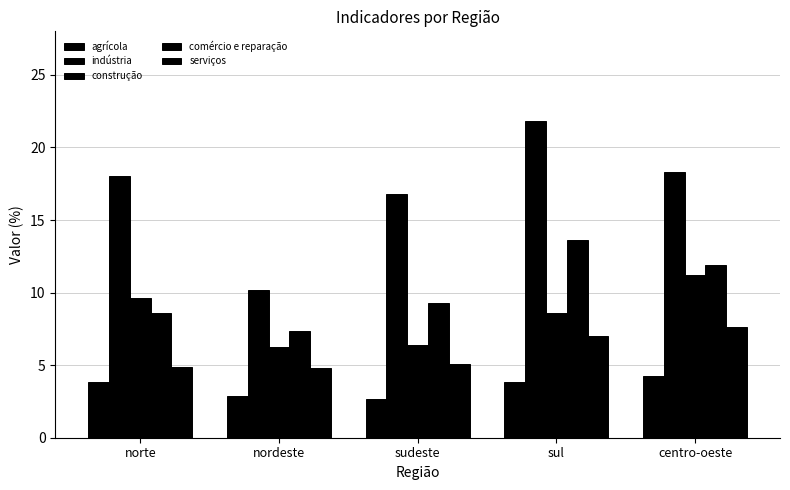

Where does the serviços series first go above 5?

sudeste